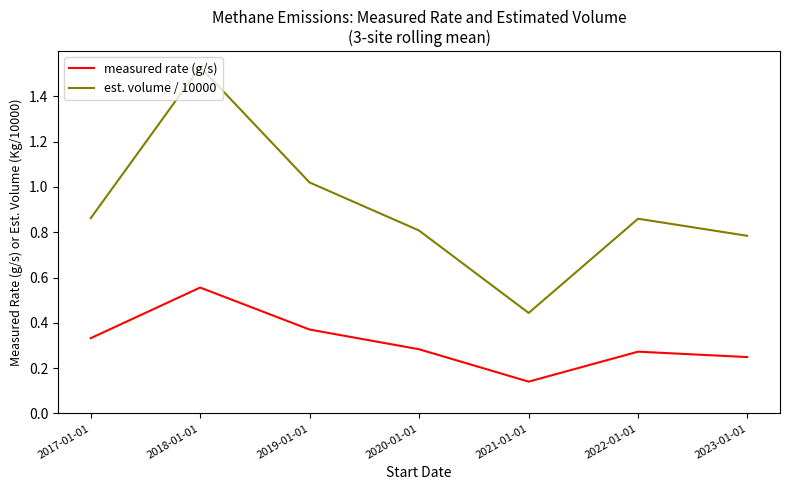

What is the difference between the maximum and minimum values in the est. volume / 10000 series?

1.1